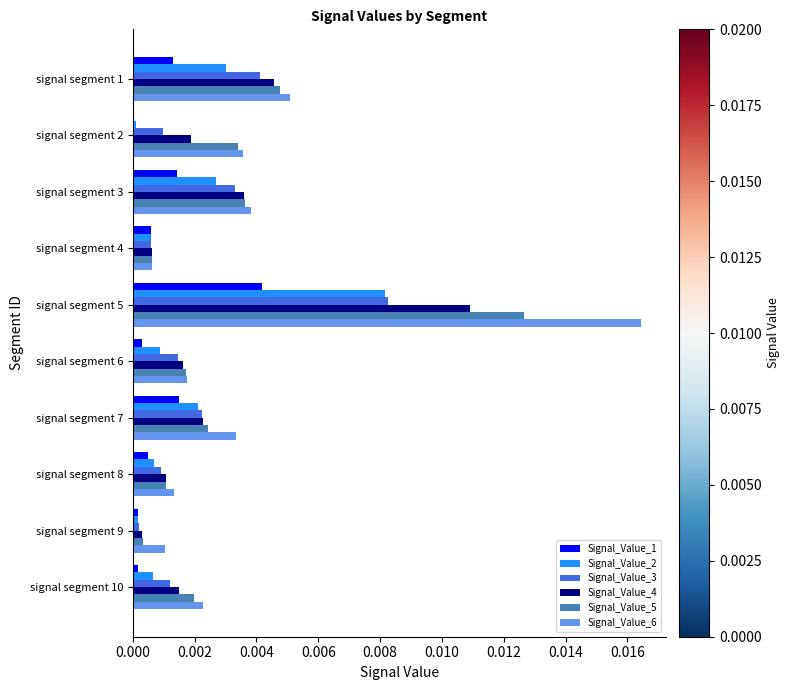

Which series changed the most between signal segment 1 and signal segment 7?

Signal_Value_5